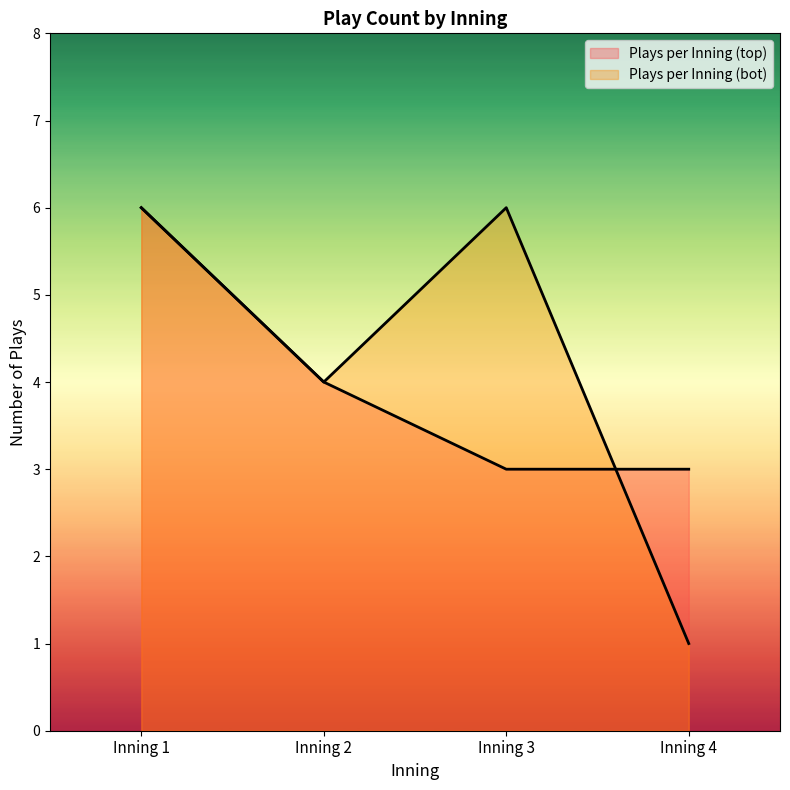

At which label does Plays per Inning (top) first exceed 4?

Inning 1